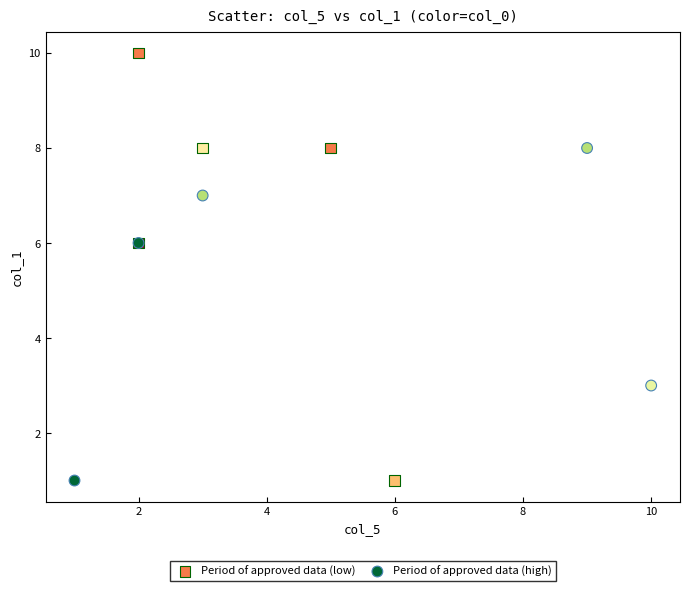

What are all the series names shown in the legend?

Period of approved data (low), Period of approved data (high)